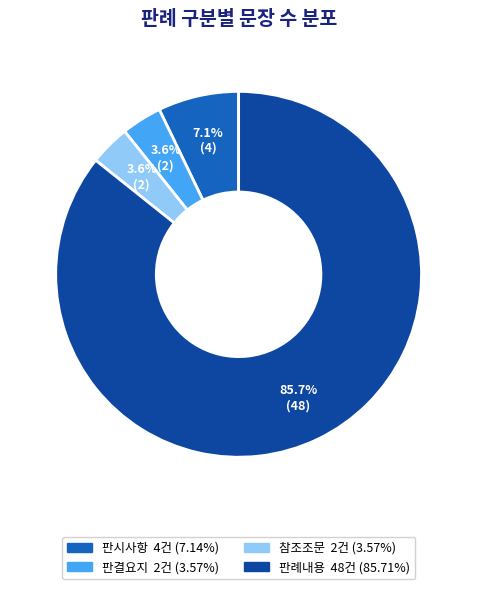

Approximately how many times larger is the value at 판결요지 compared to 참조조문?

1.0